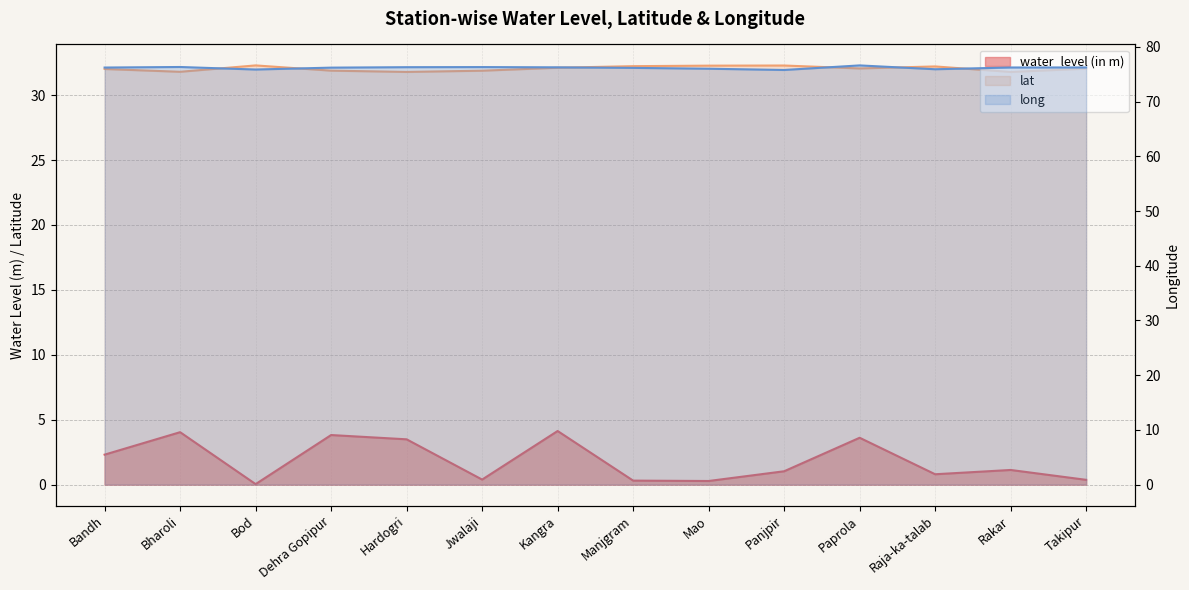

What is the highest value of the long series?

76.6